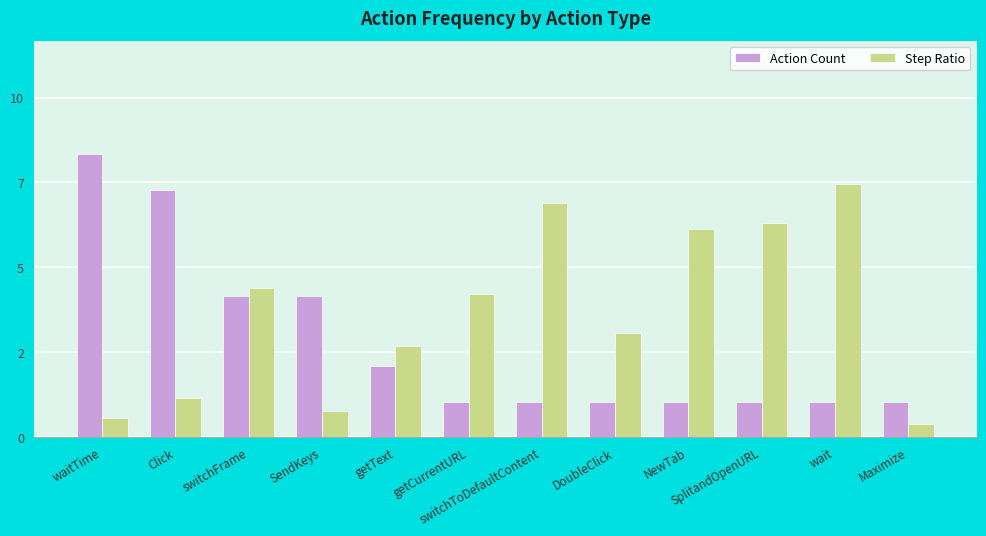

At which label does Action Count reach its peak?

waitTime